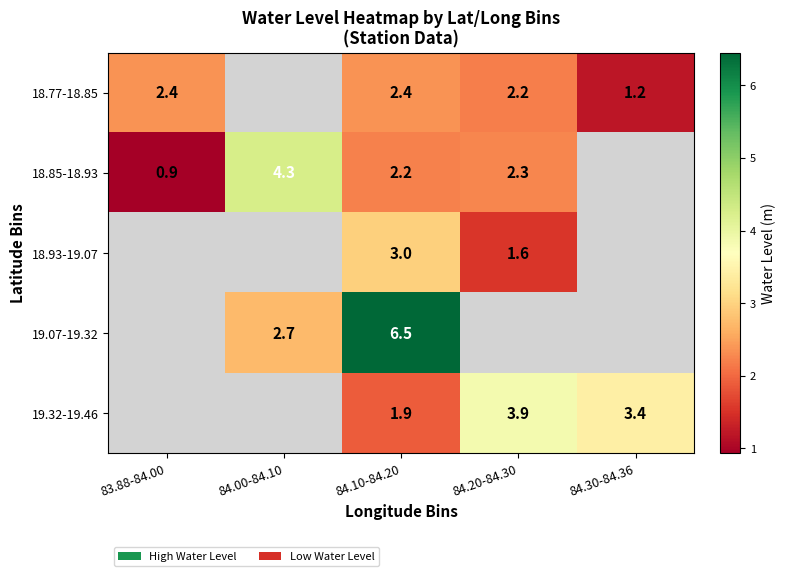

Which has a higher value, 83.88-84.00 or 84.00-84.10?

84.00-84.10